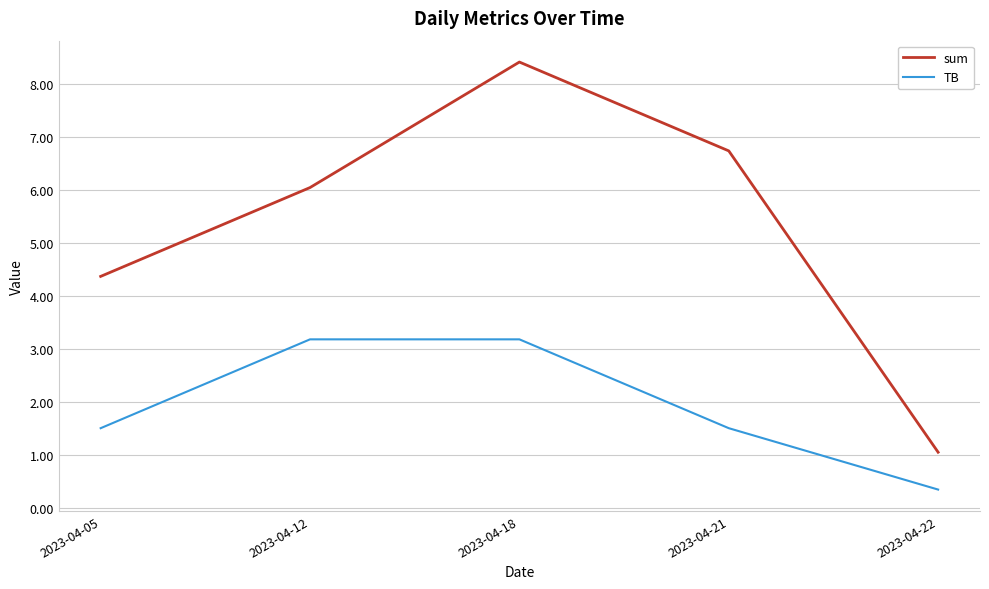

How many lines are shown in the chart?

2